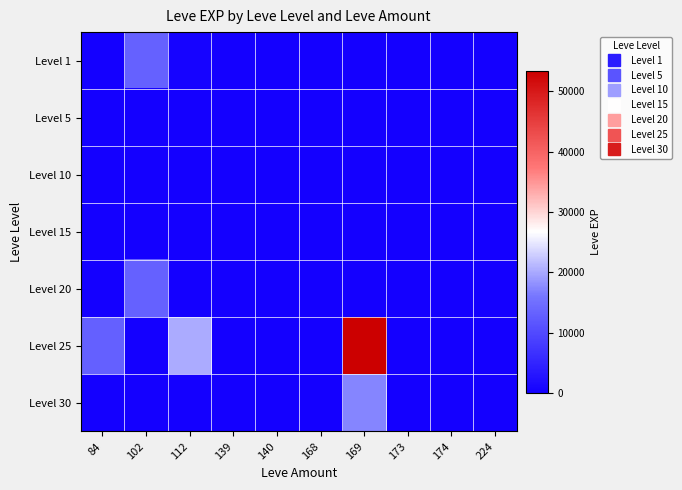

At how many categories does at least one series exceed 52381?

1